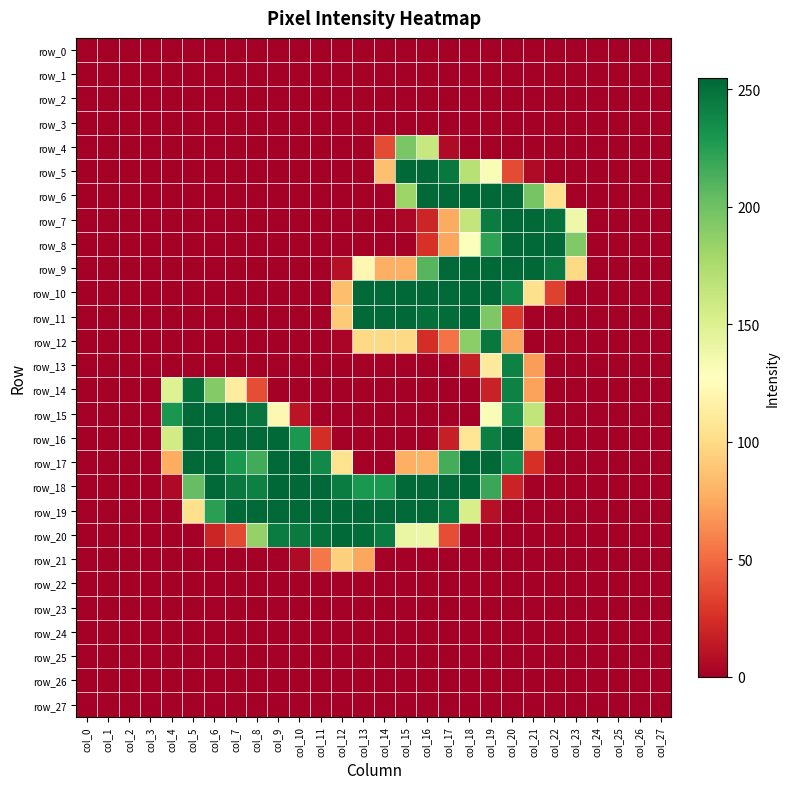

How many positive values does the row_19 series have?

15